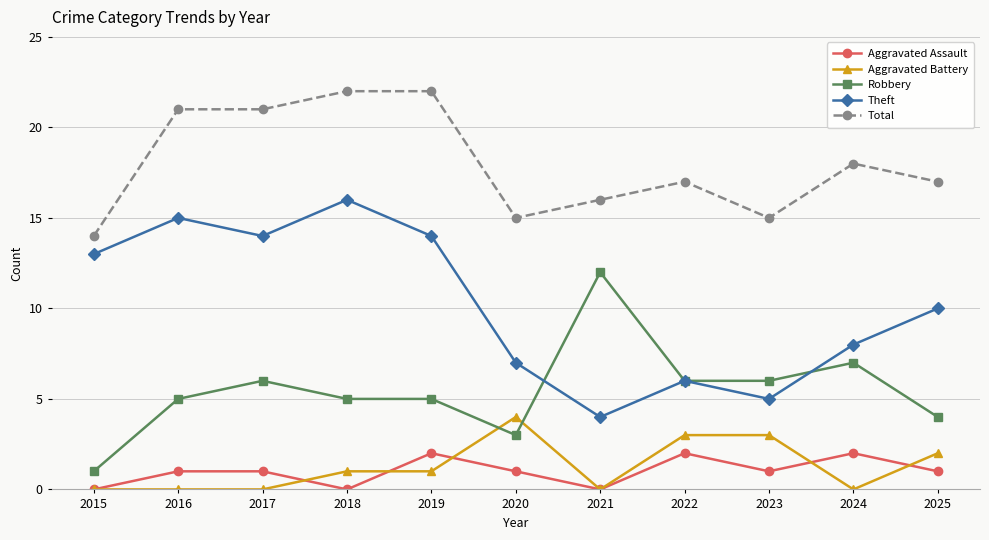

Count the number of data series in this chart.

5